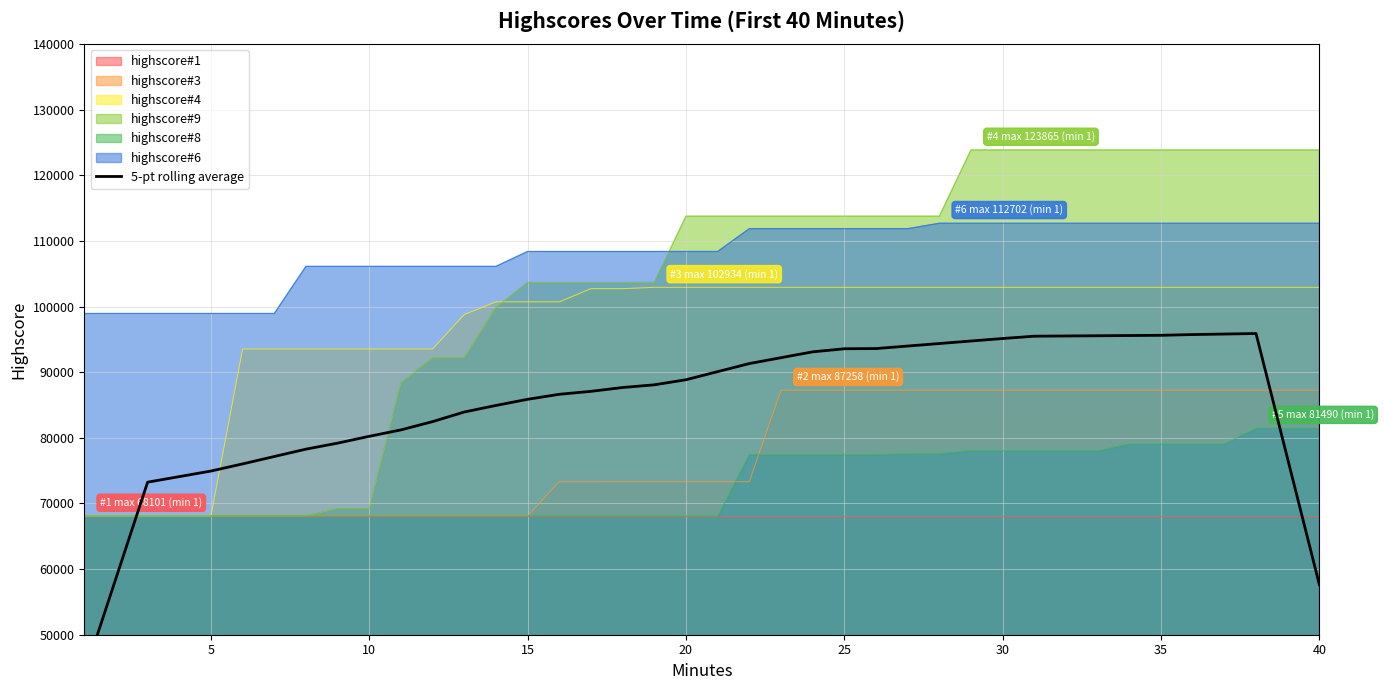

What is the value of the 20th point from the left?

88852.5